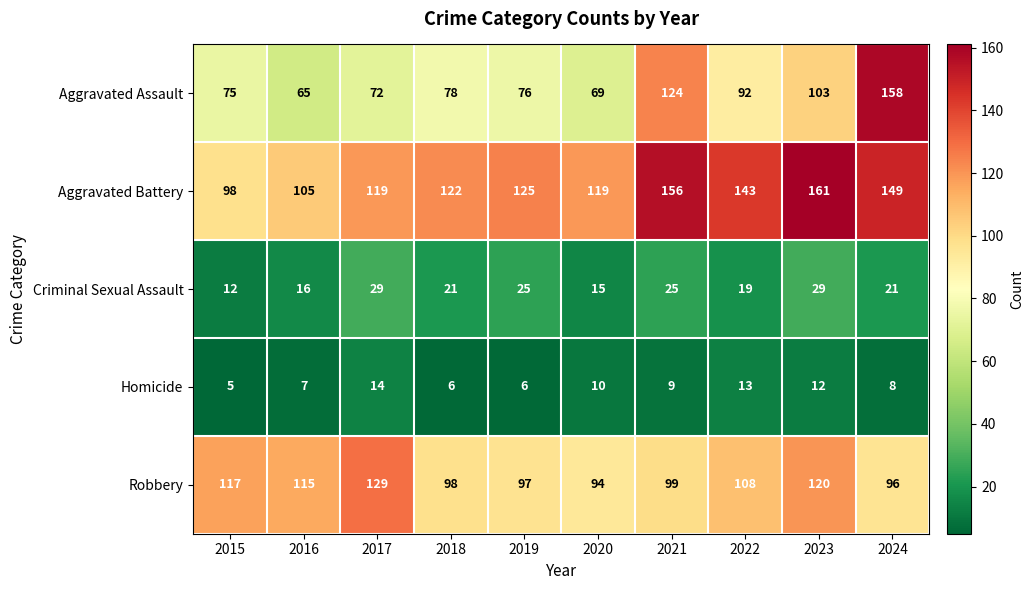

At which category is the sum across all series the highest?

2024